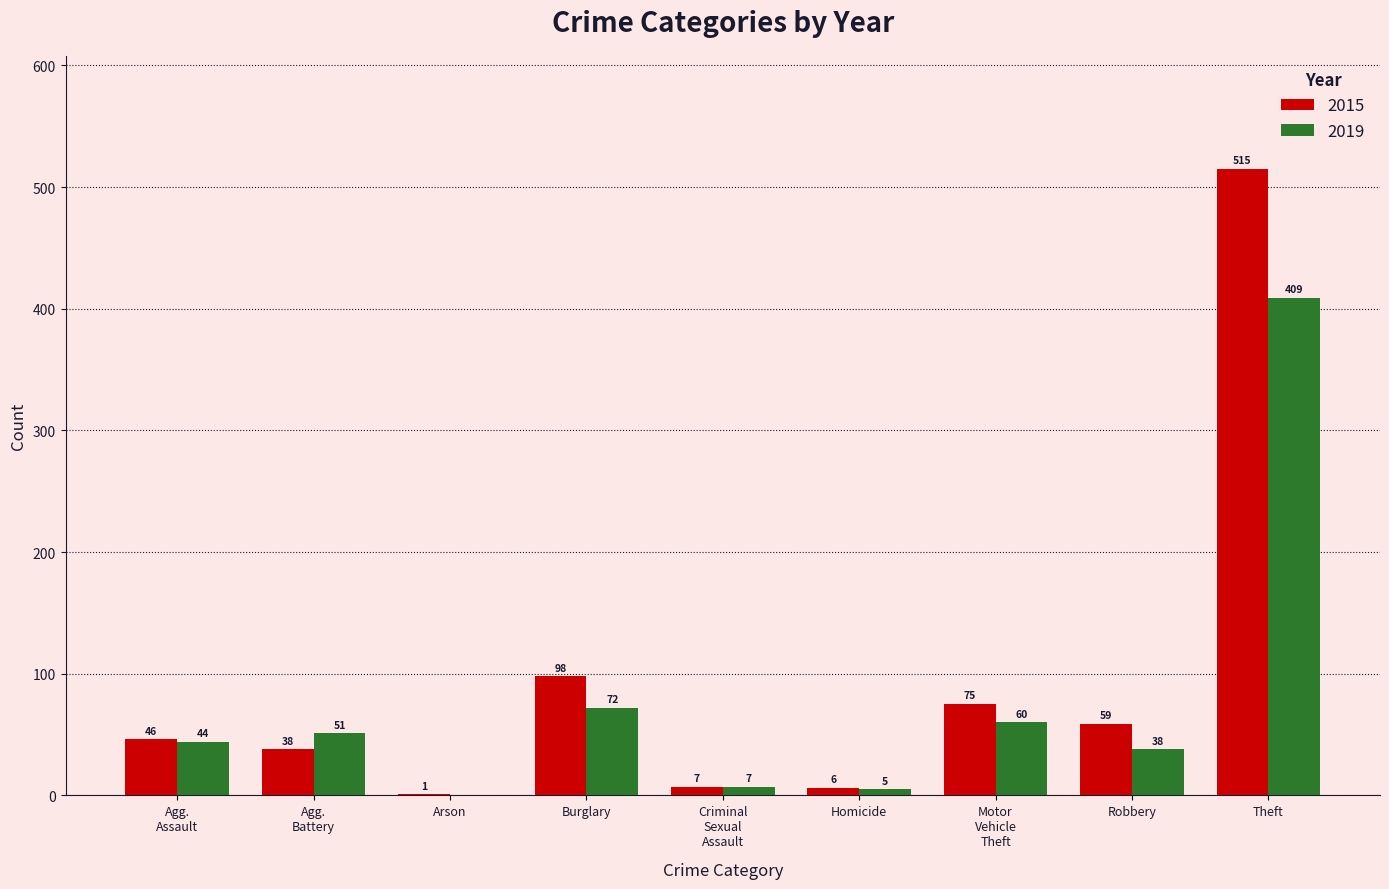

At which label is 2019 closest to 204?

Burglary